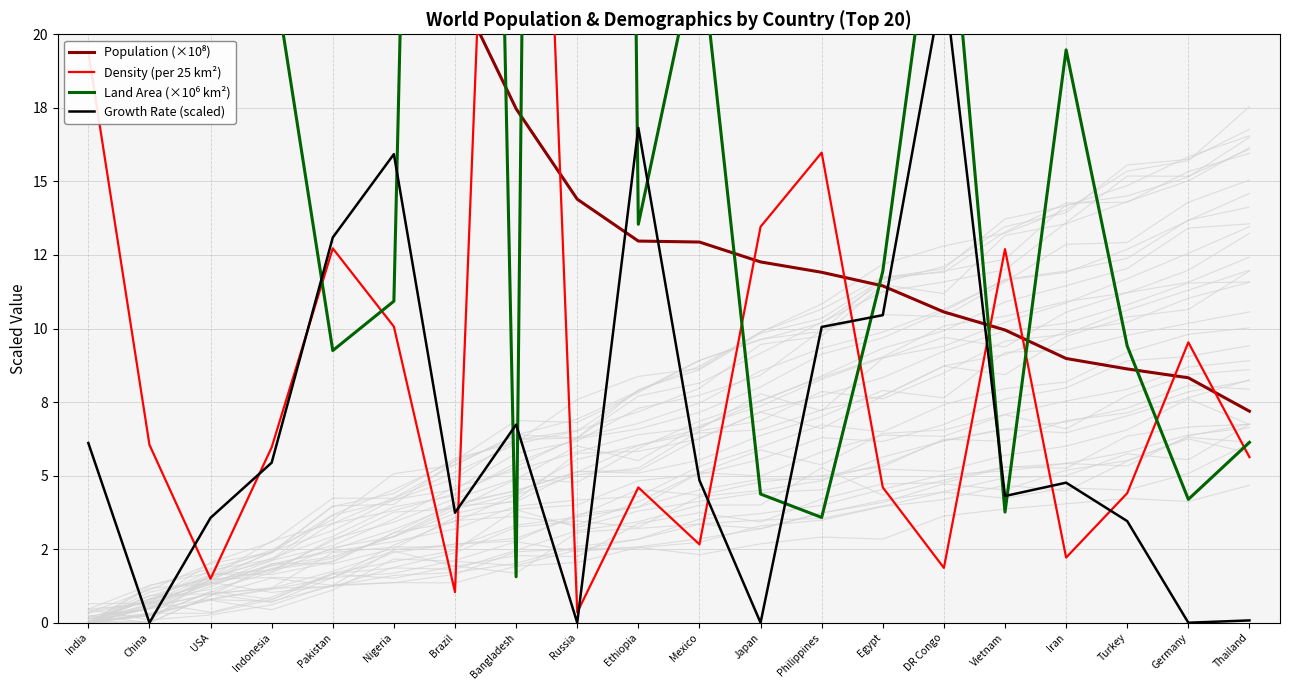

At how many categories does at least one series exceed 91?

5